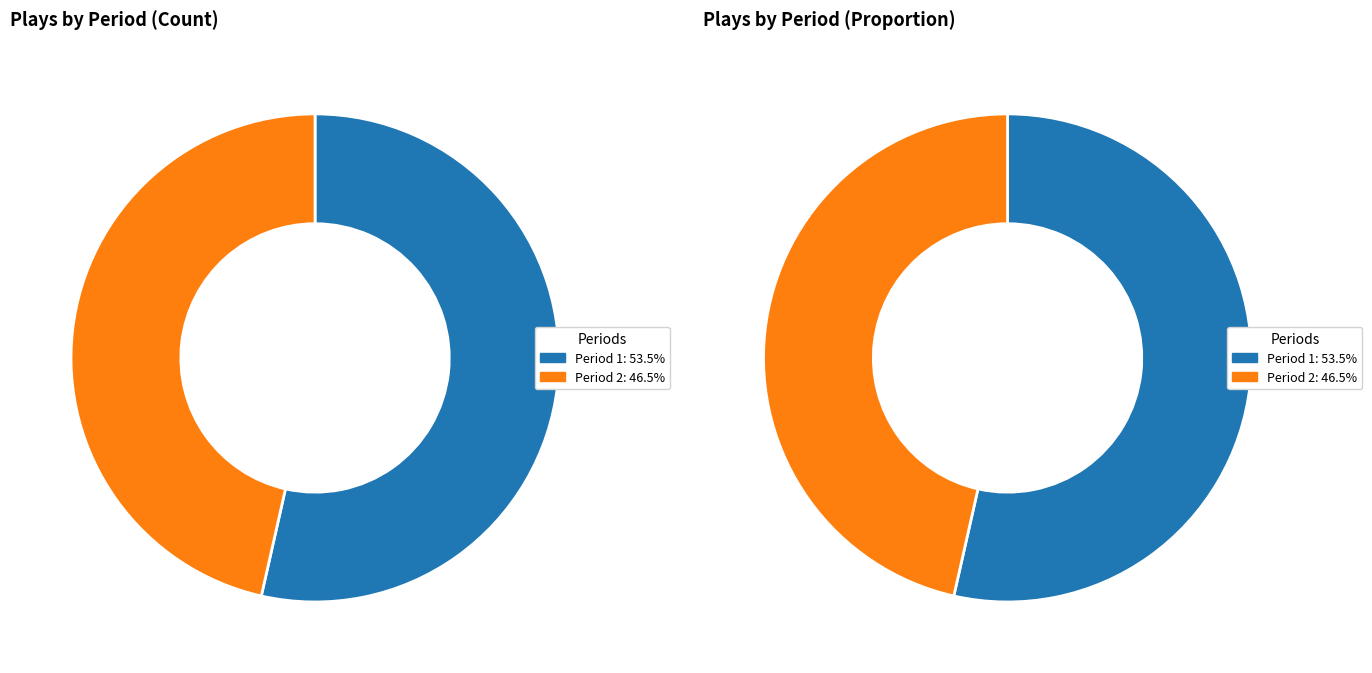

To the nearest percent, what is the difference between the Period 1 and Period 2 slice percentages?

7%